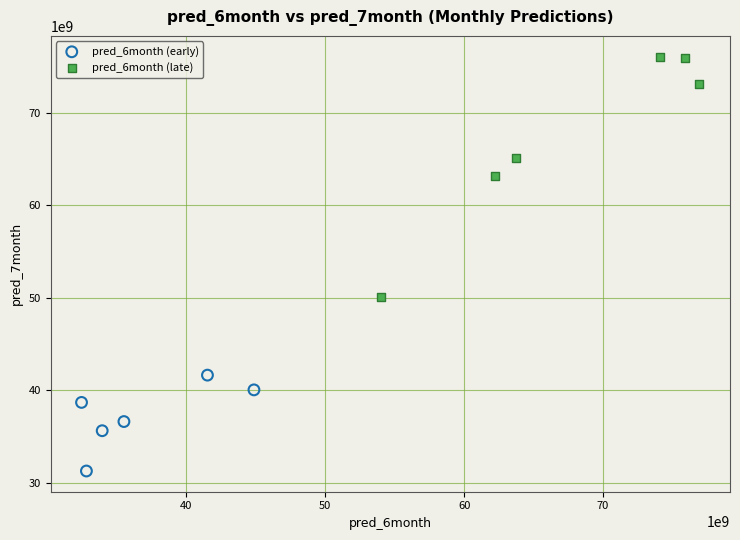

Which series has the widest spread of Y values?

pred_6month (late)